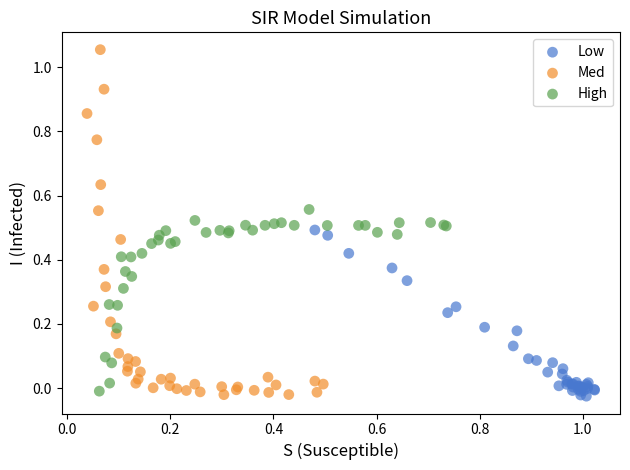

What are all the series names shown in the legend?

Low, Med, High